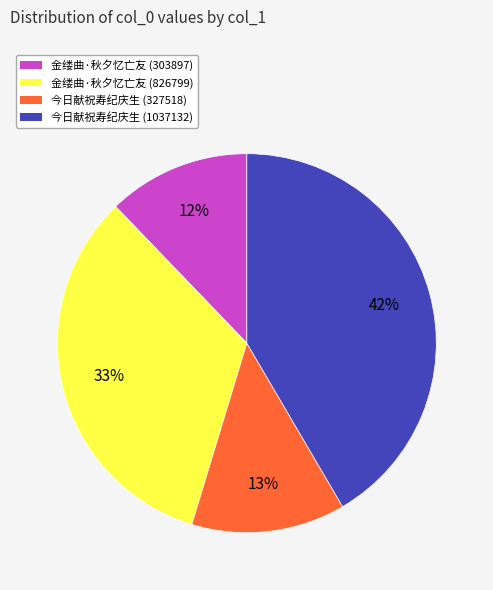

Count the number of slices in the pie.

4